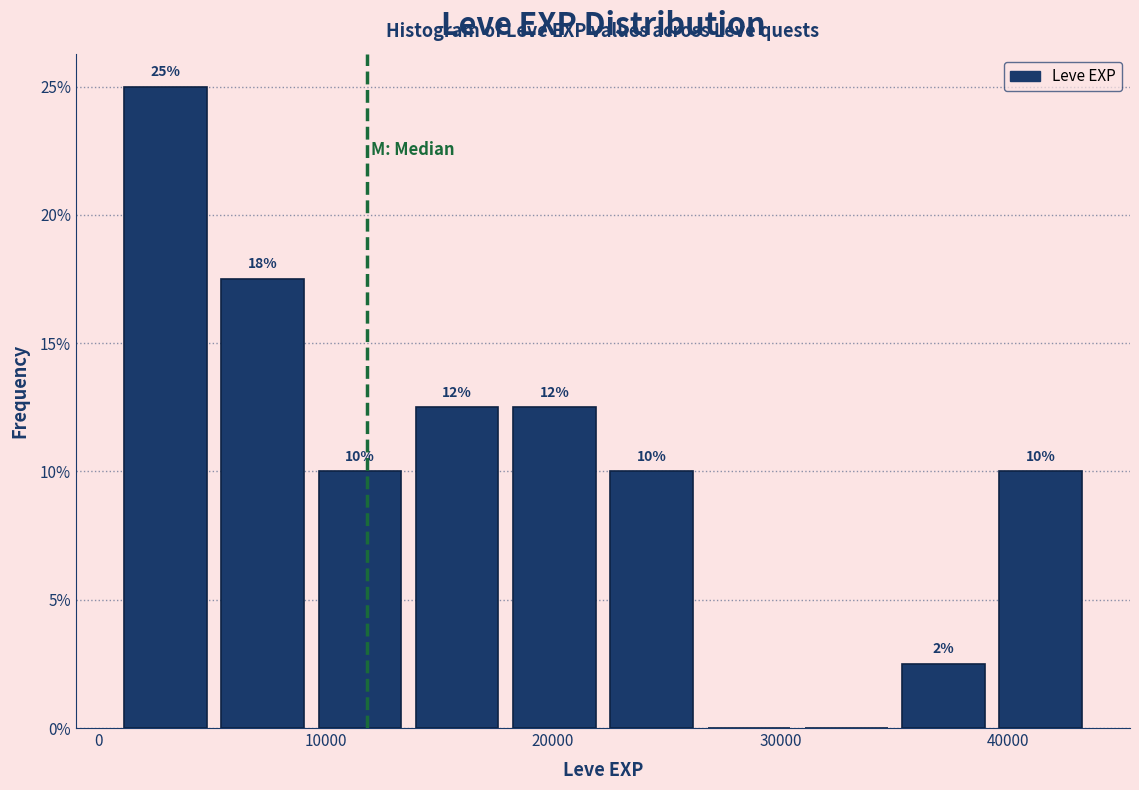

Over which range of the x-axis is the bar tallest?

1000 to 5000